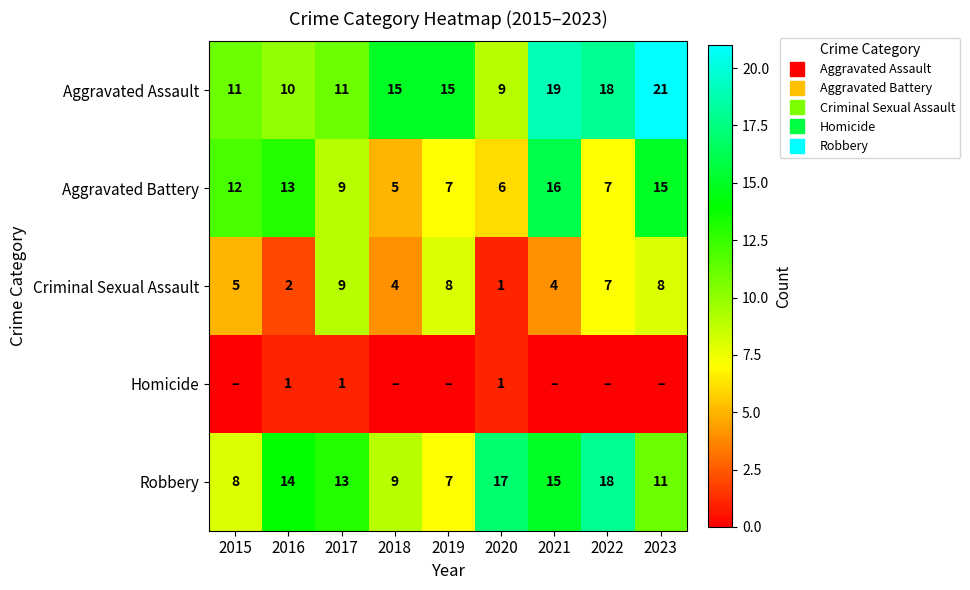

At how many categories does at least one series exceed 13?

7